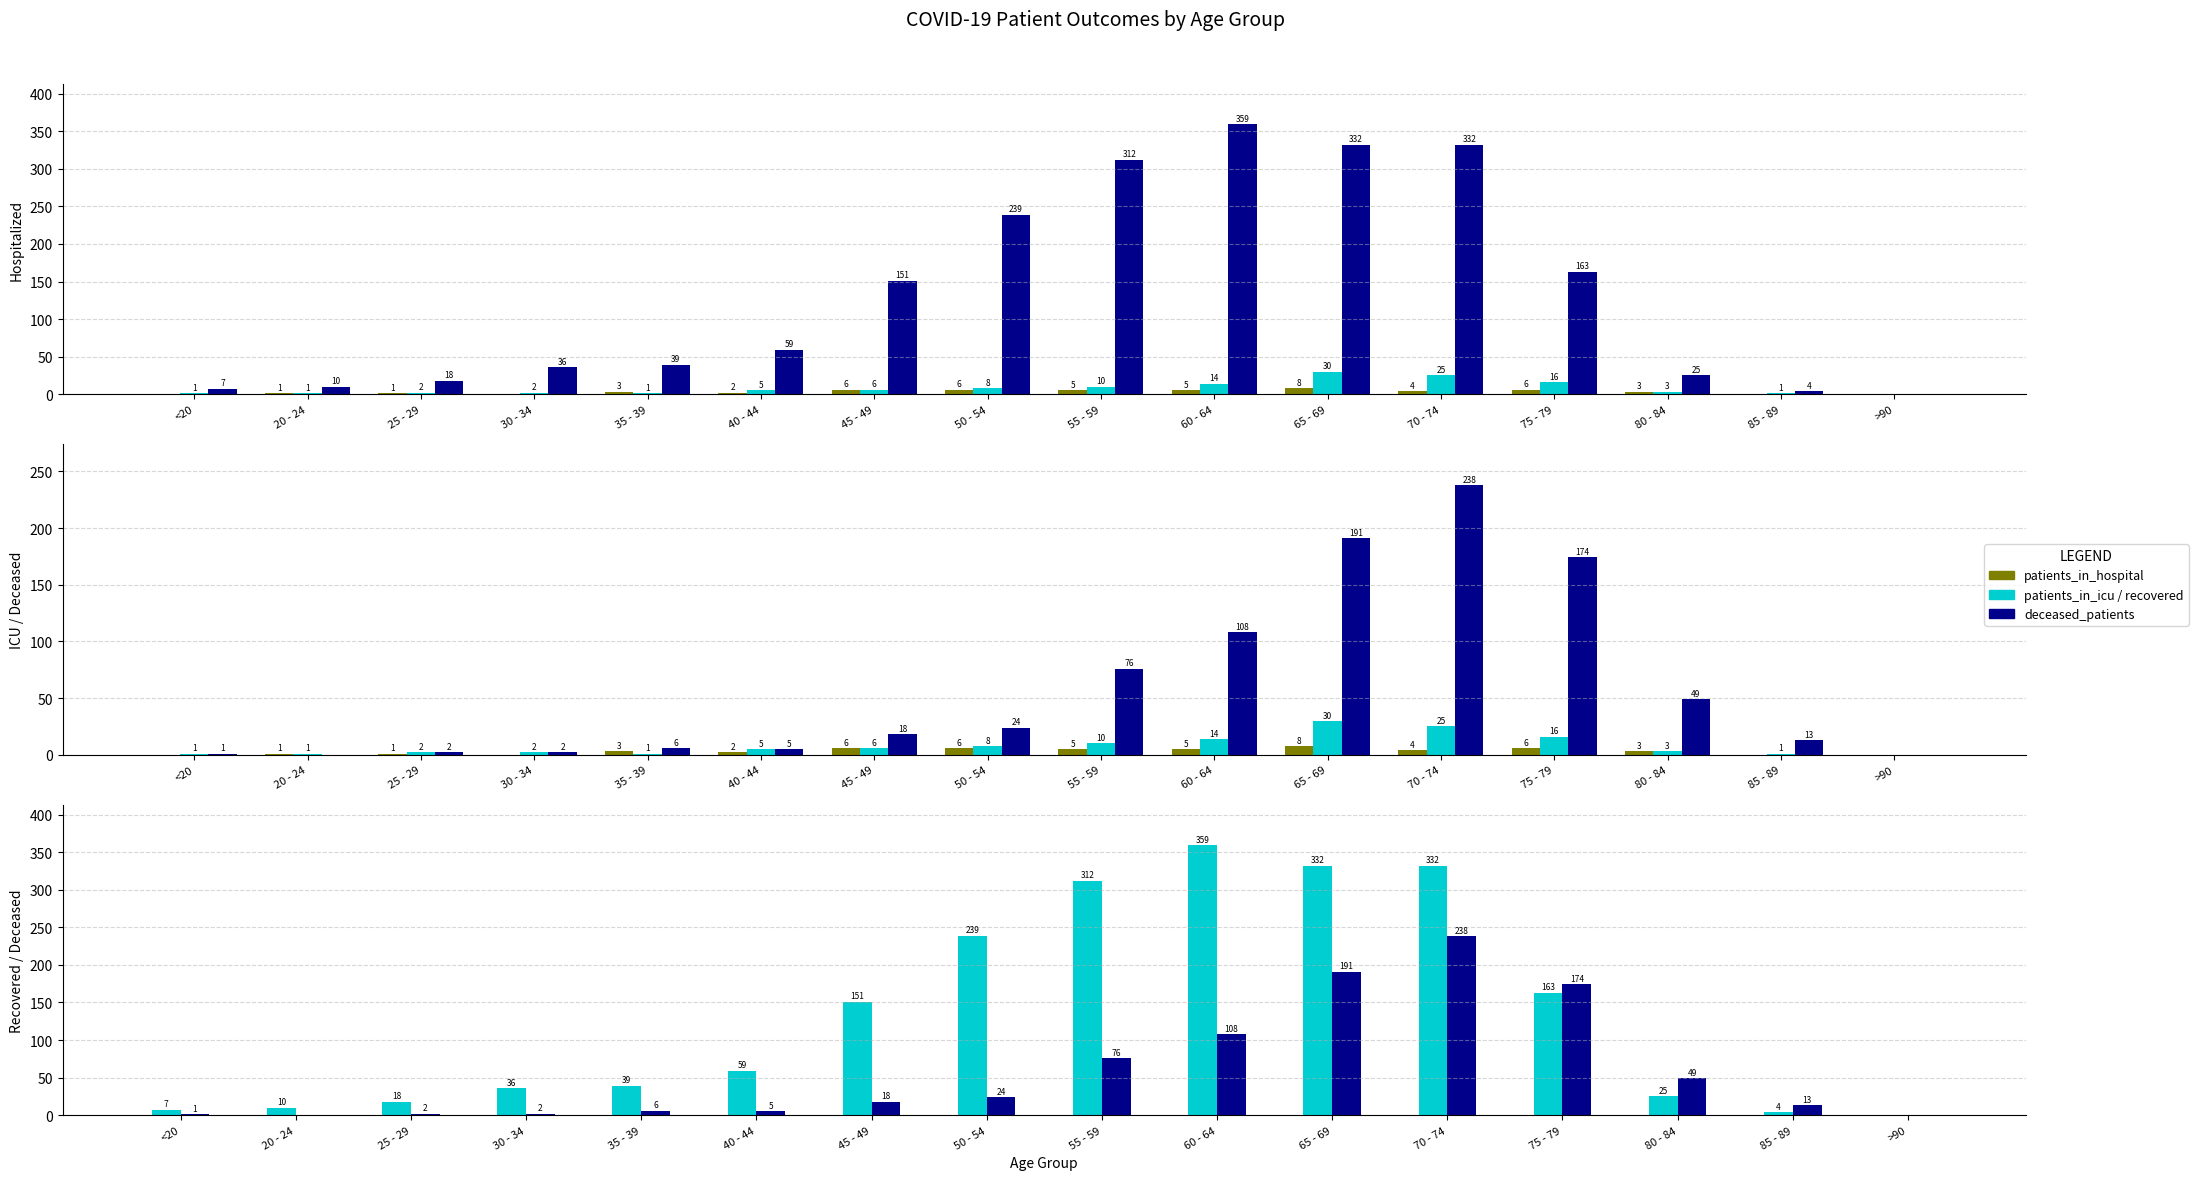

What is the sum of the recovered_patients values at 25 - 29 and 85 - 89?

22